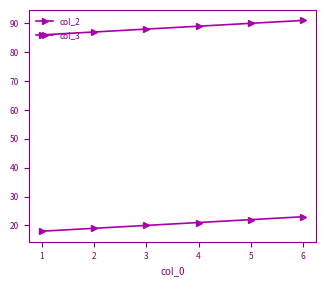

How many categories are shown in the chart?

6